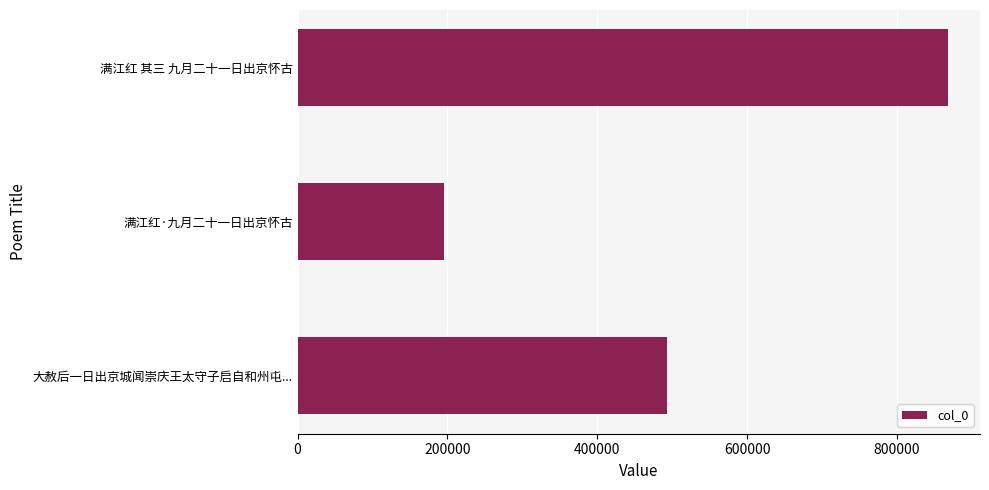

Reading top to bottom, what are all the values shown in this chart?

867483	195978	492622